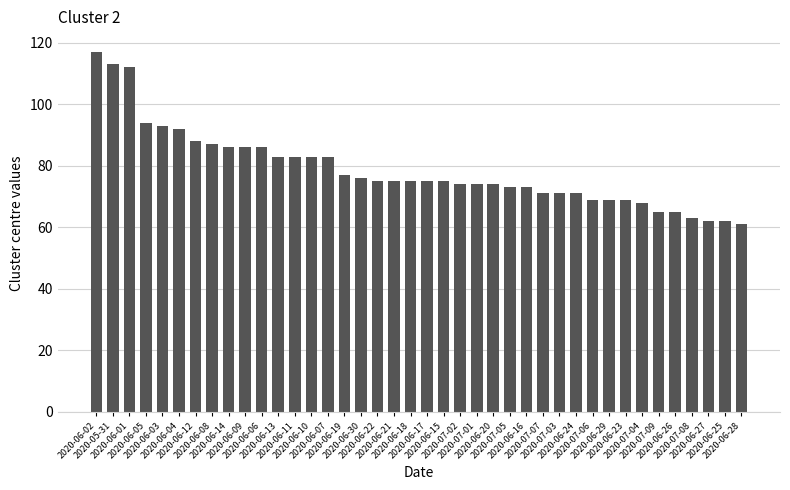

What value does the data have at 2020-07-08, to the nearest 5?

65